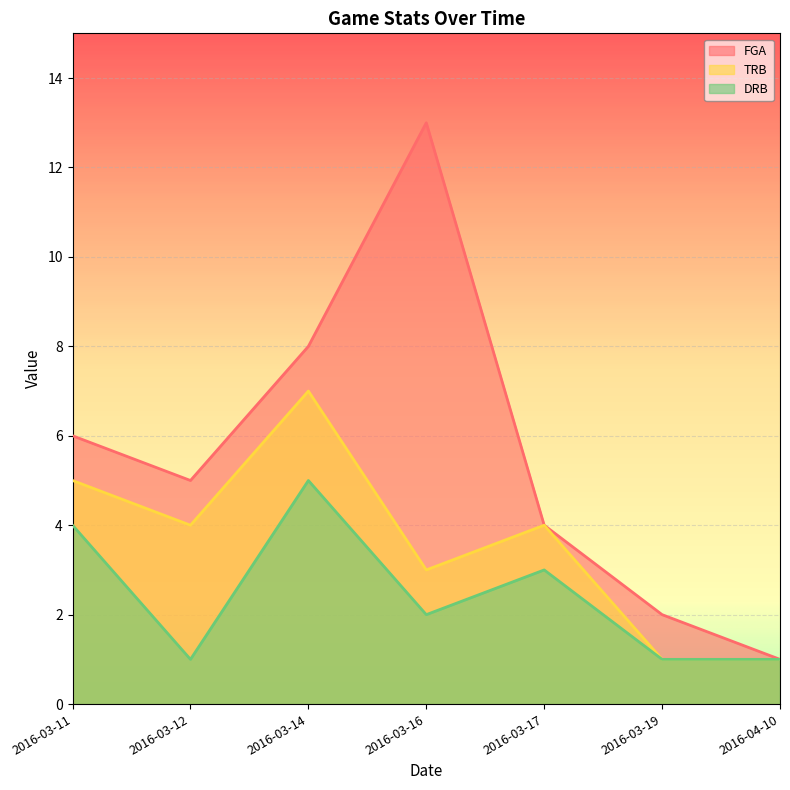

What is the average value of the FGA series?

6